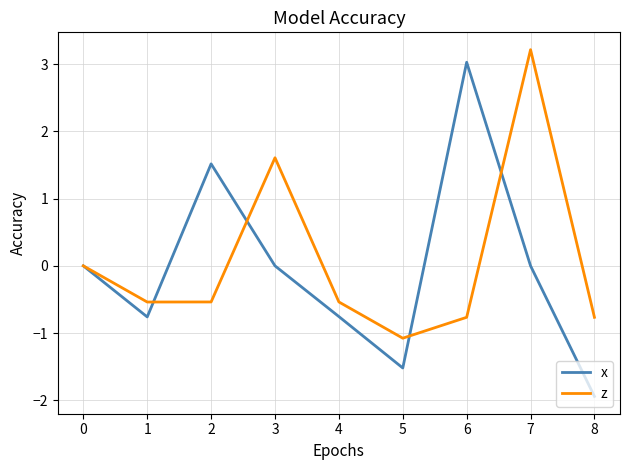

What is the total value across all series at 8?

-2.7